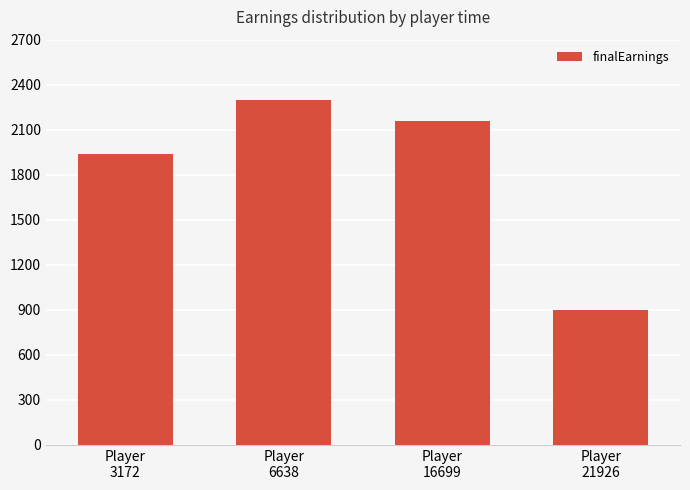

What is the change in value from Player
6638 to Player
16699?

-135